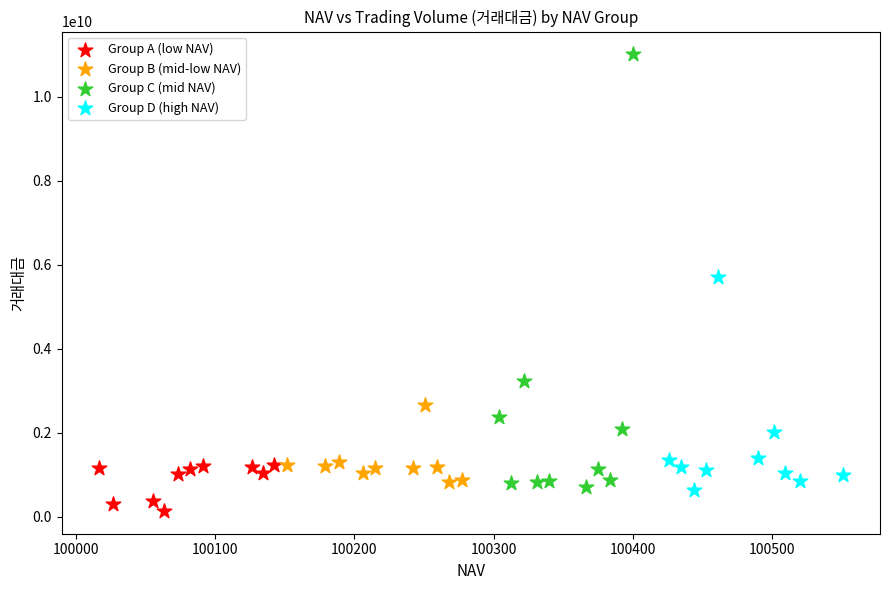

Which series has the widest spread of Y values?

Group C (mid NAV)